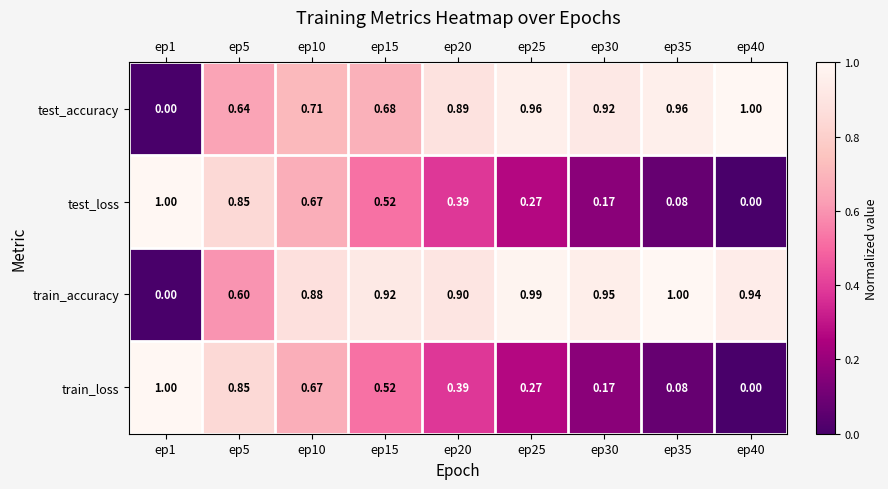

Which series changed the most between ep1 and ep35?

train_accuracy